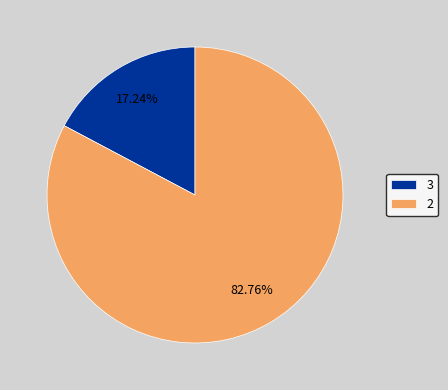

Between 2 and 3, which is larger?

2